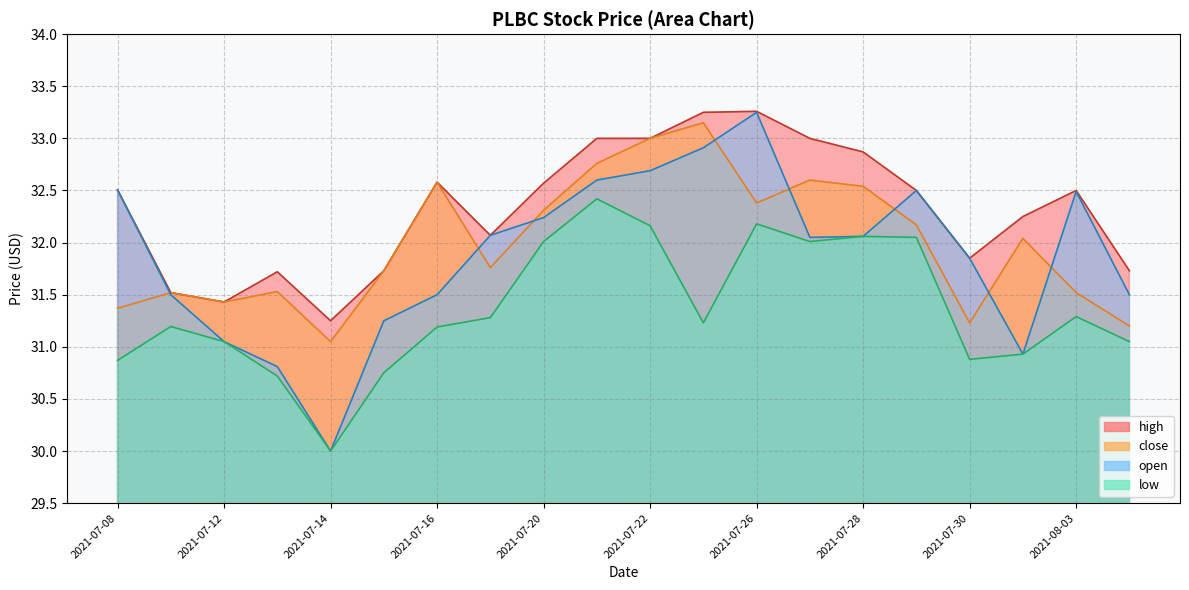

Rank the series by their maximum value, from highest to lowest.

high, open, close, low